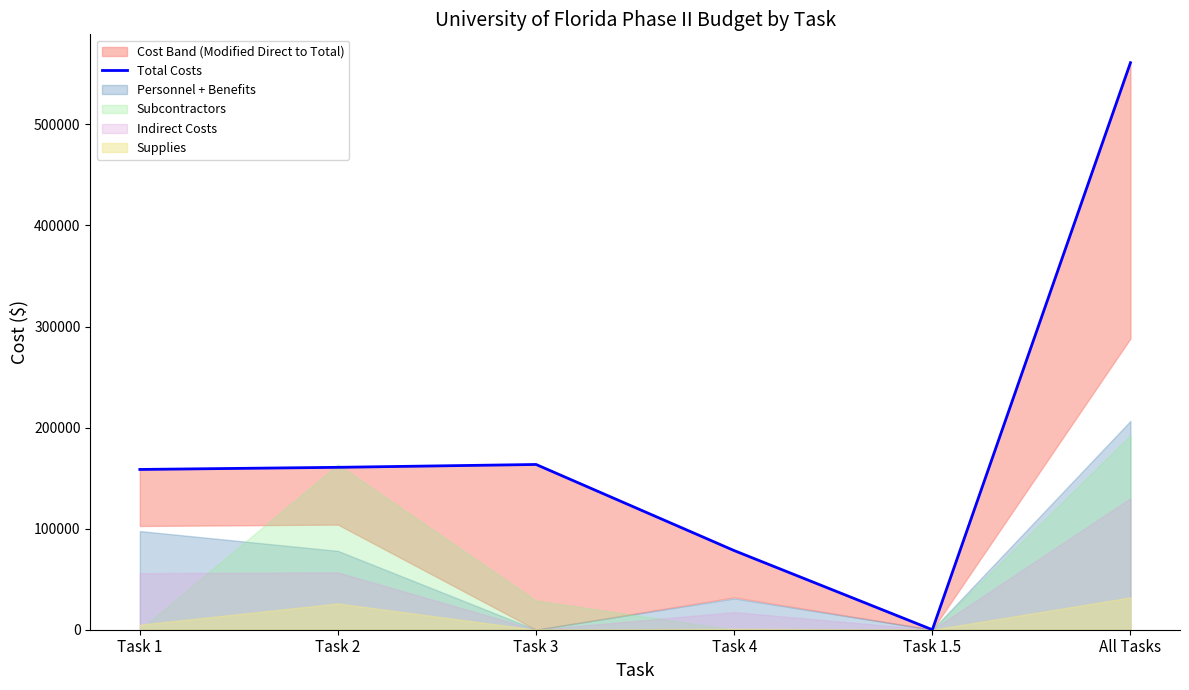

Between Task 1.5 and Task 2, which is larger?

Task 2